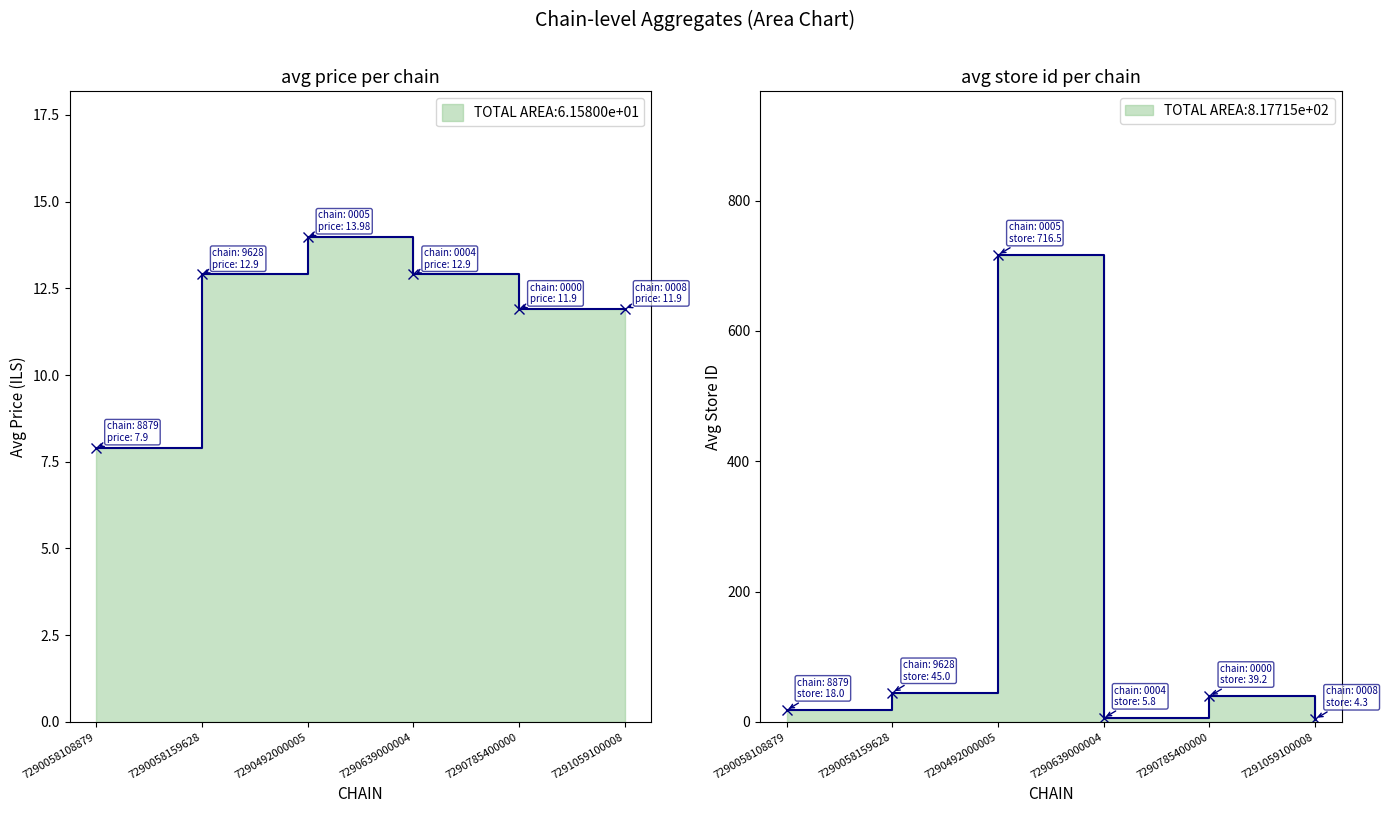

Read the avg_price value at 7290058159628.

12.9